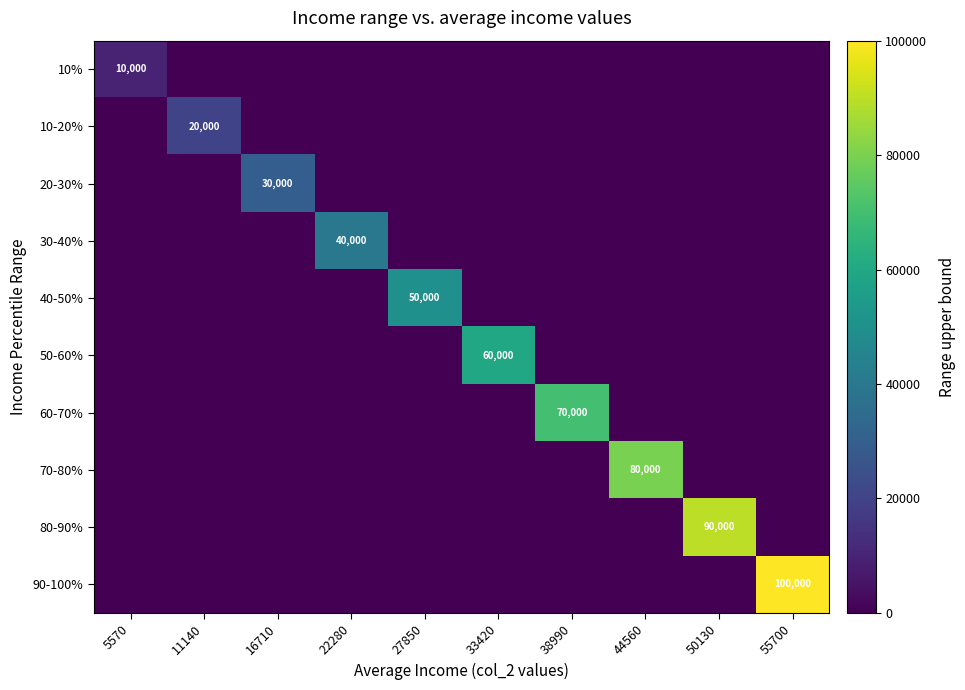

At which category is the sum across all series the highest?

55700